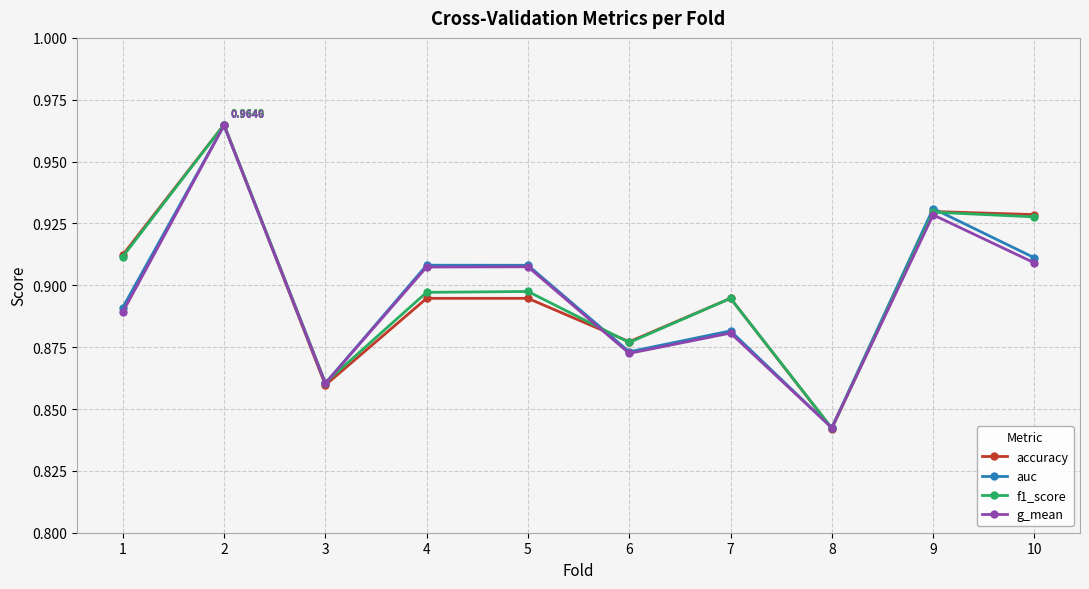

In auc, how many points are higher than both neighbors (excluding endpoints)?

4